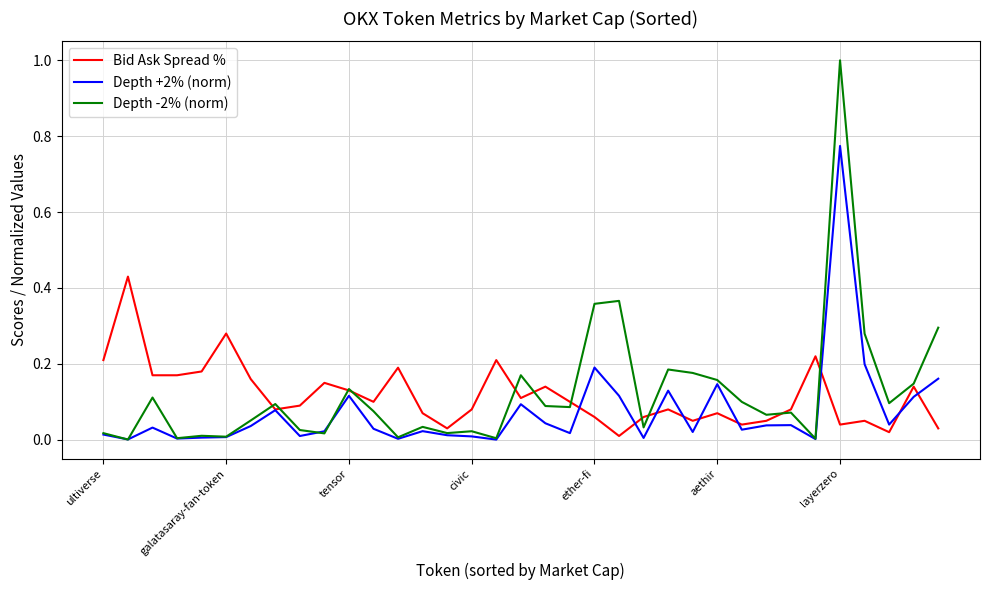

List the series in order of their peak value, lowest first.

Bid Ask Spread %, Depth +2% (norm), Depth -2% (norm)